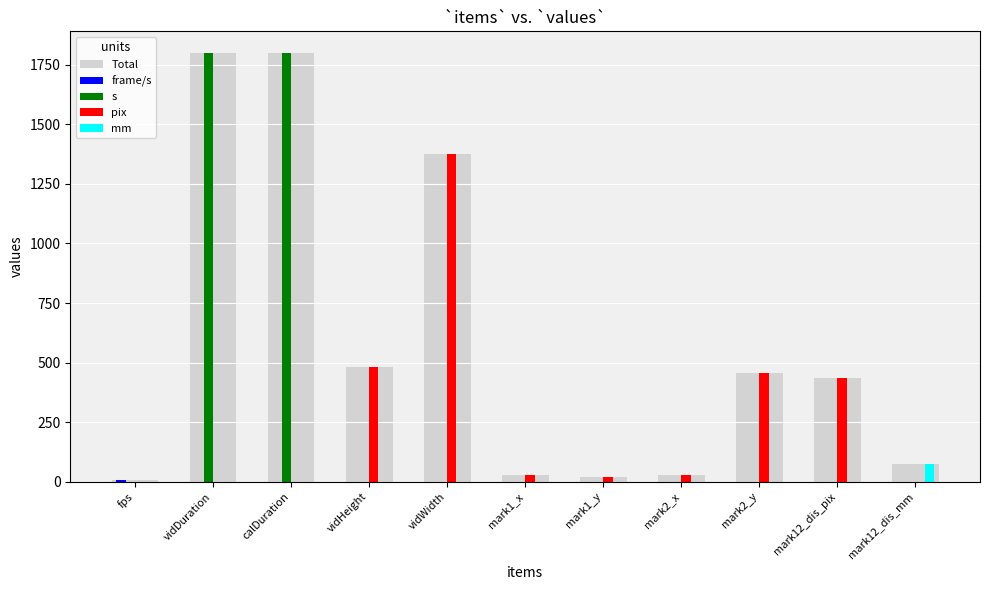

What is the average value of the pix series?

257.0